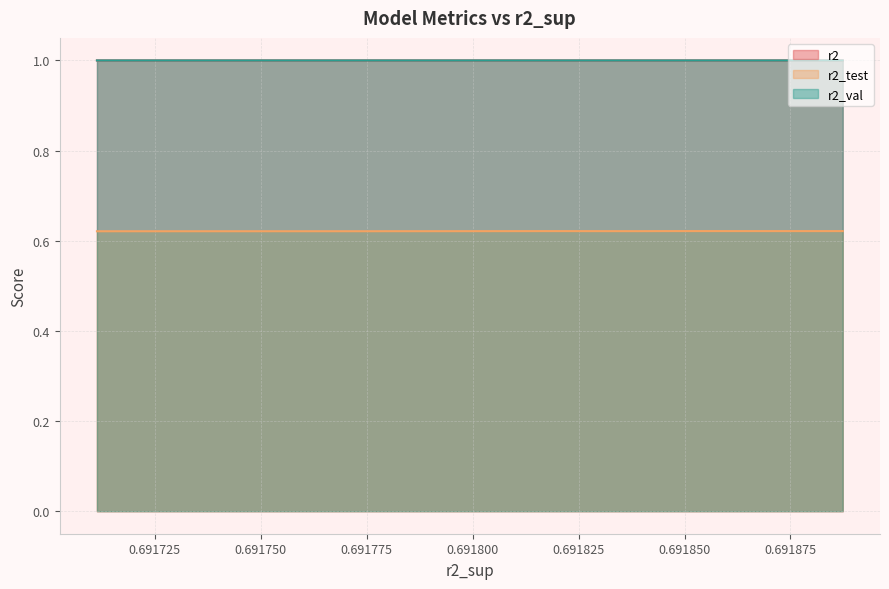

True or false: r2 and r2_test intersect in this chart.

False